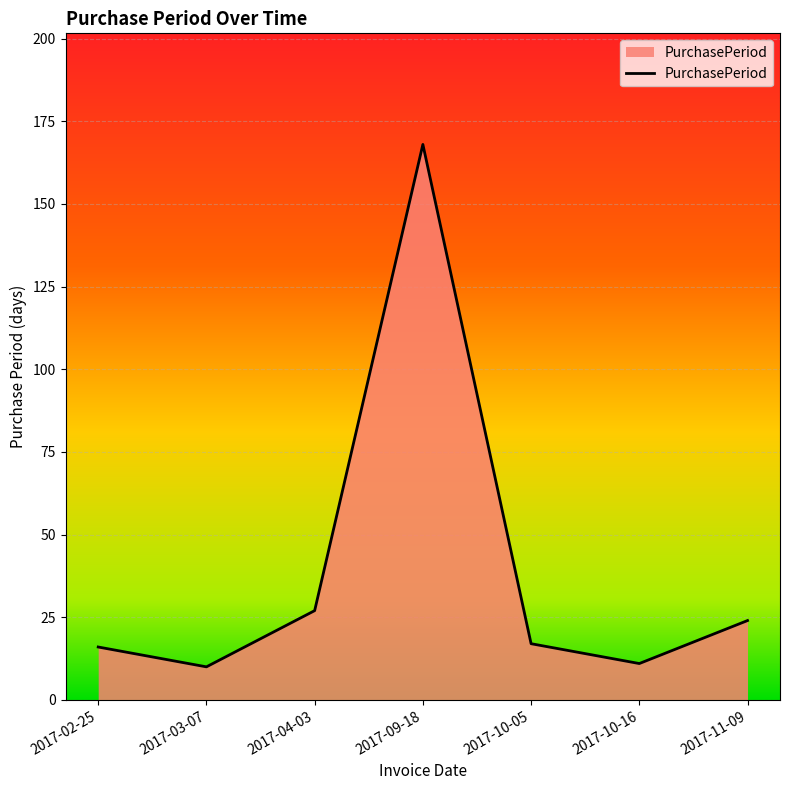

At which category does the data reach its first local valley?

2017-03-07